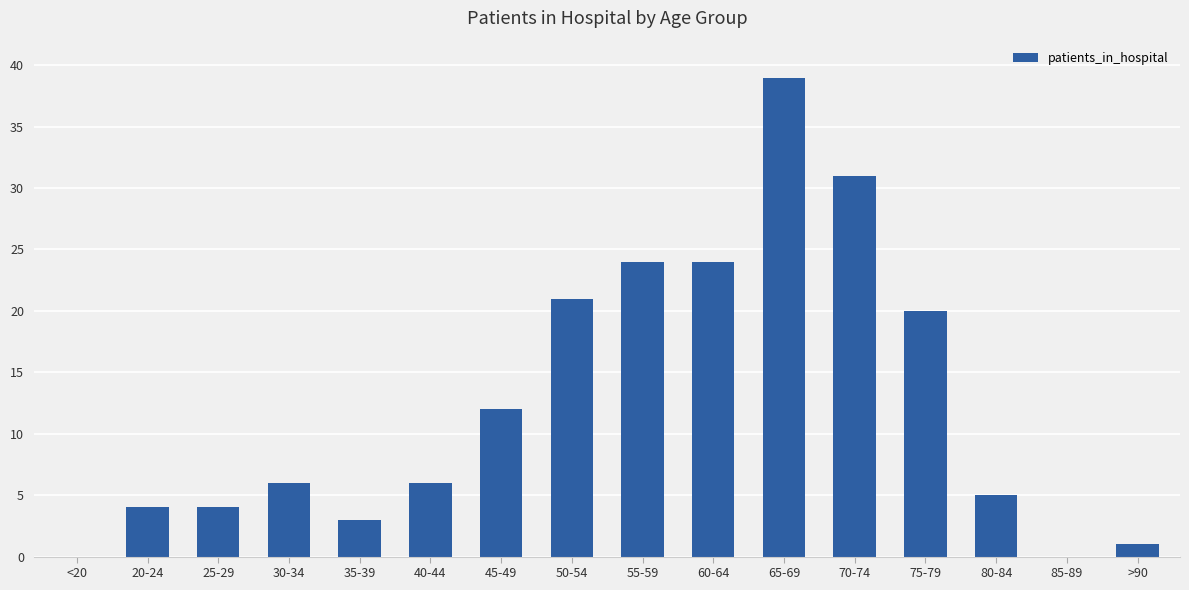

Reading left to right, transcribe all the data shown in this chart.

<20=0	20-24=4	25-29=4	30-34=6	35-39=3	40-44=6	45-49=12	50-54=21	55-59=24	60-64=24	65-69=39	70-74=31	75-79=20	80-84=5	85-89=0	>90=1